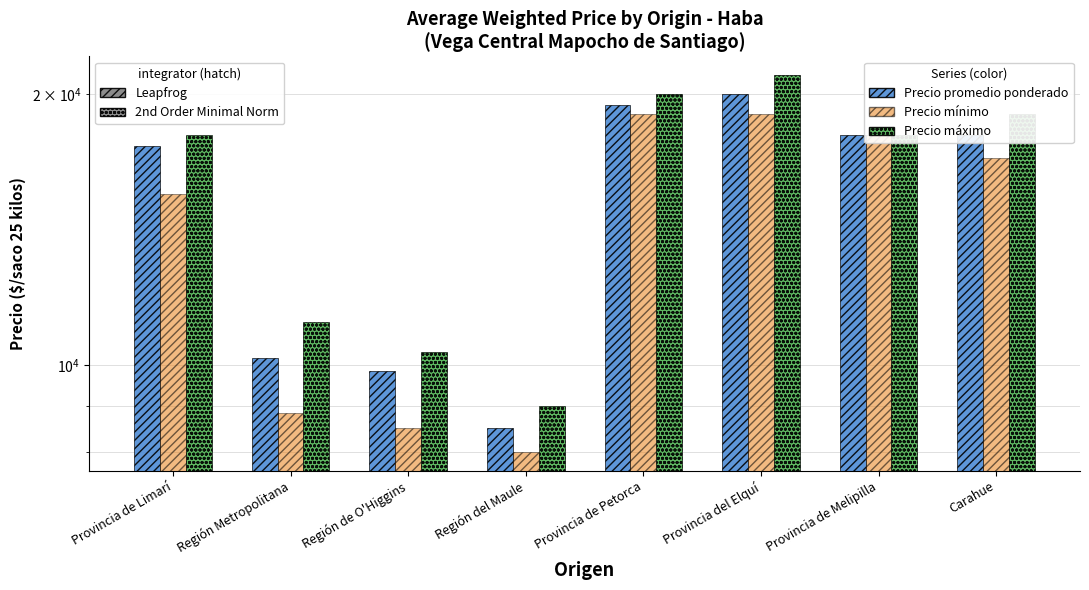

At which label does Precio promedio ponderado first exceed 18000?

Provincia de Petorca